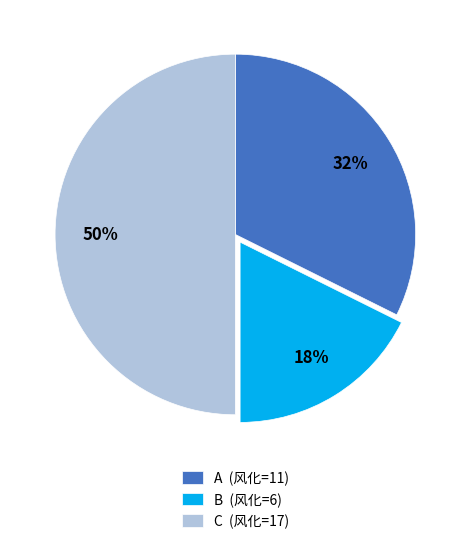

Approximately how many times larger is the value at A (风化=11) compared to C (风化=17)?

0.6